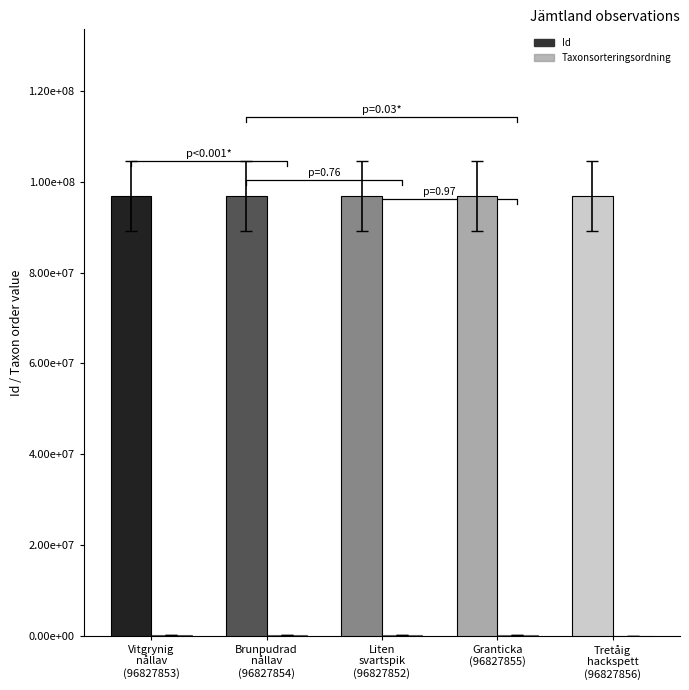

Which series has the widest spread of values?

Taxonsorteringsordning